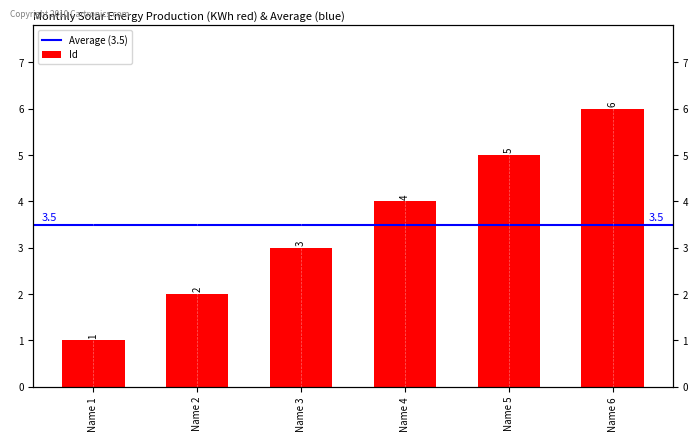

At which label does the data first exceed 4?

Name 5